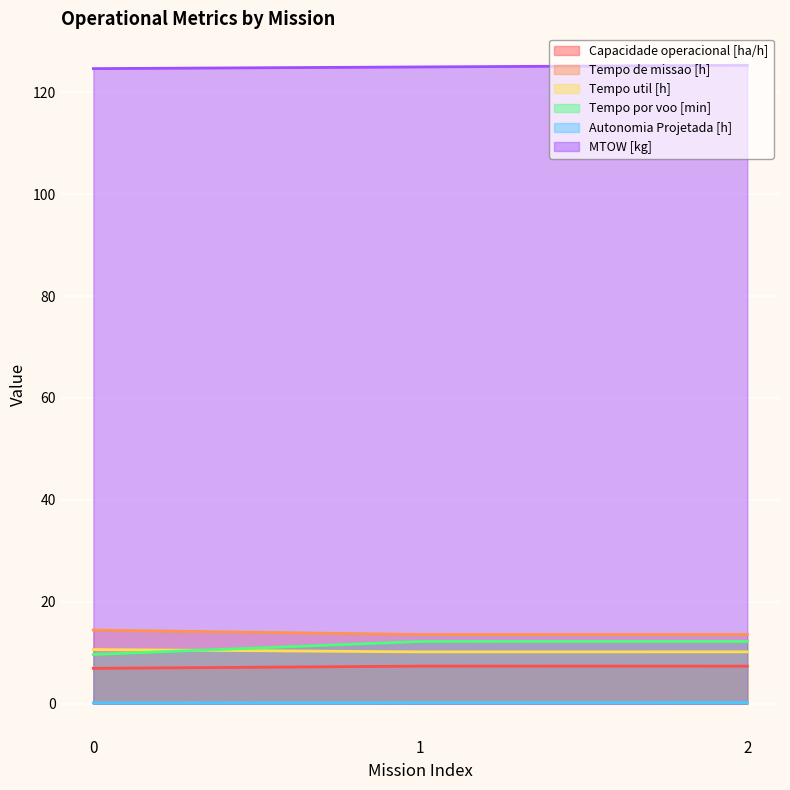

At which label is Tempo util [h] closest to 10?

1